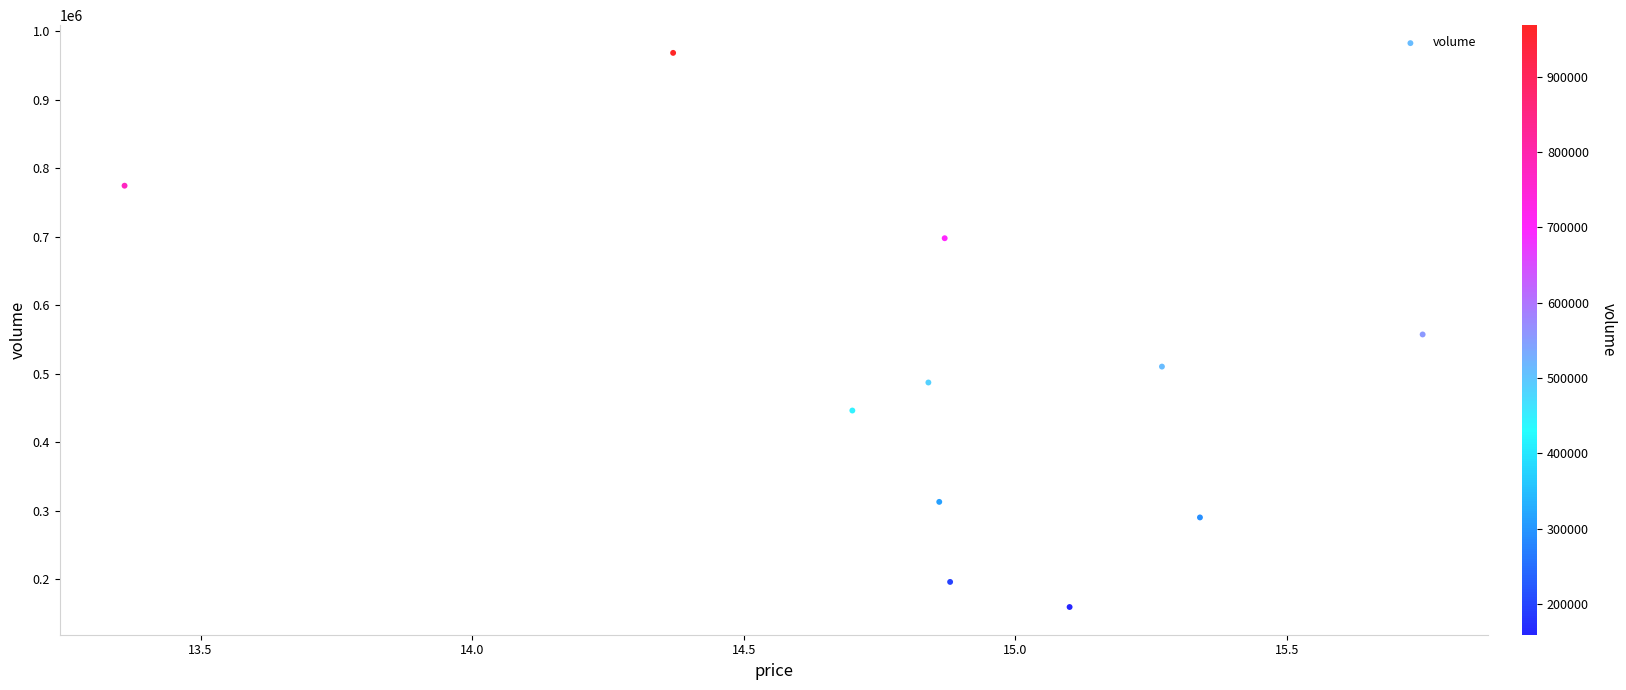

What is the average Y value?

490923